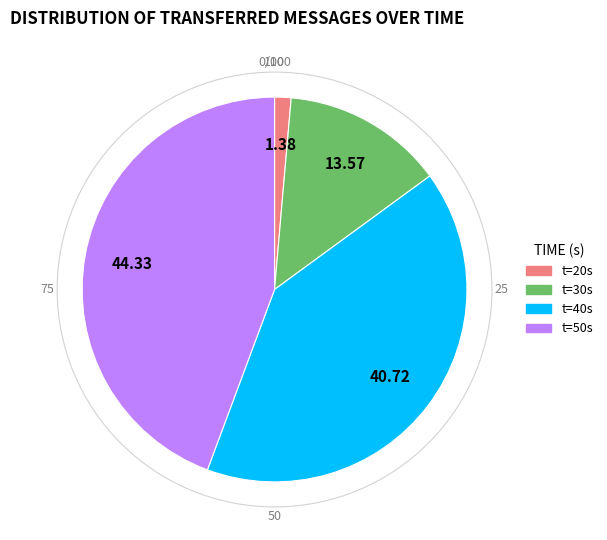

Is there any slice that represents more than half of the pie?

No